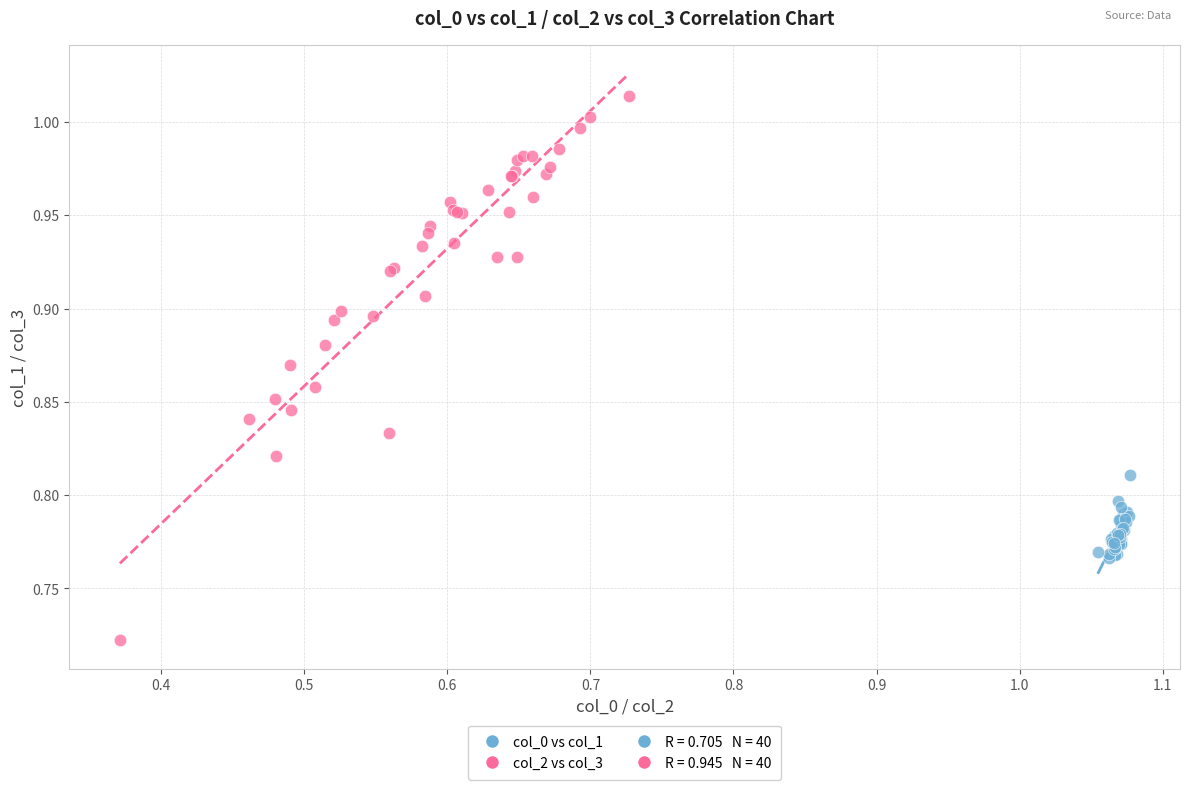

Which series contains the highest Y value?

col_2 vs col_3